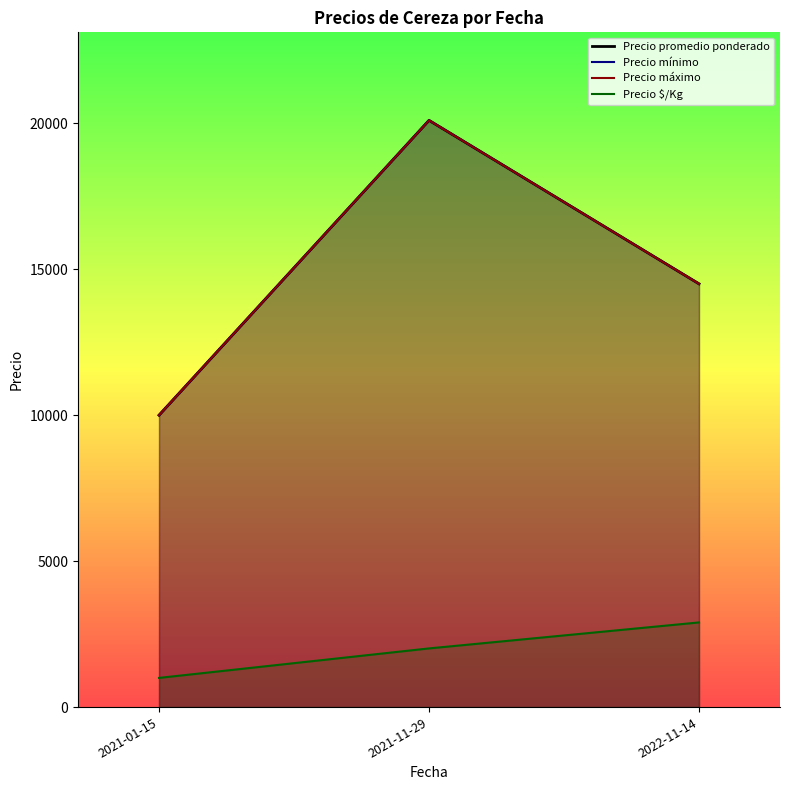

What is the difference between the maximum and minimum values in the Precio mínimo series?

10100